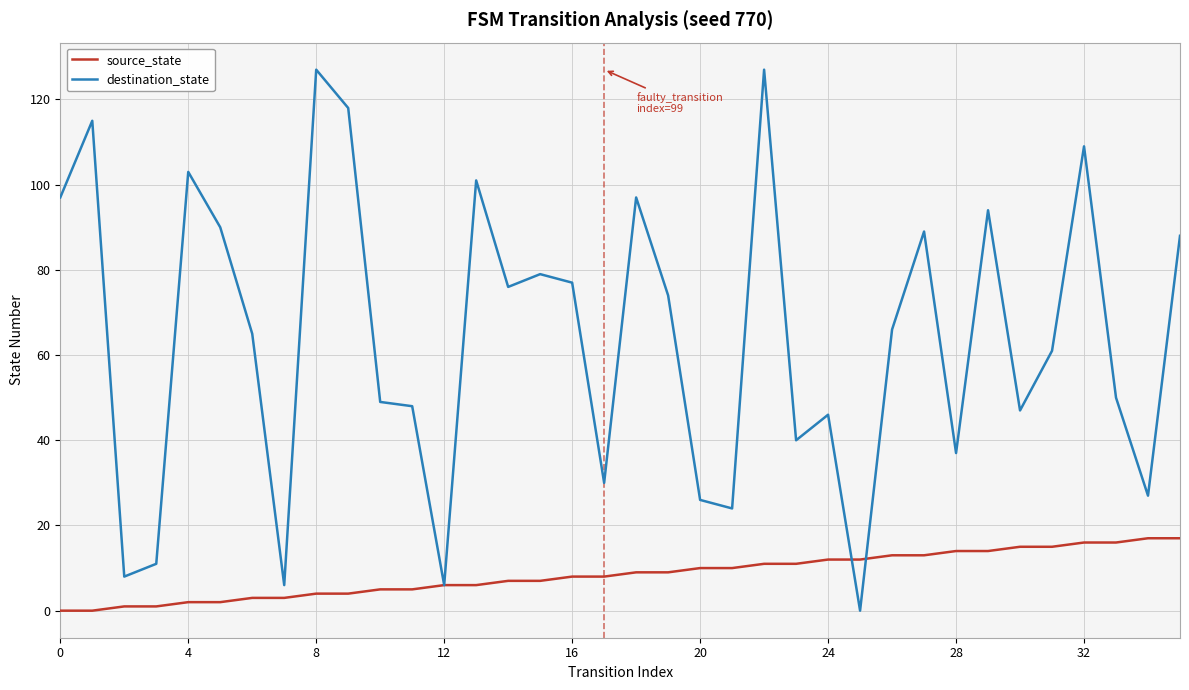

Which series has the largest range (max minus min)?

destination_state